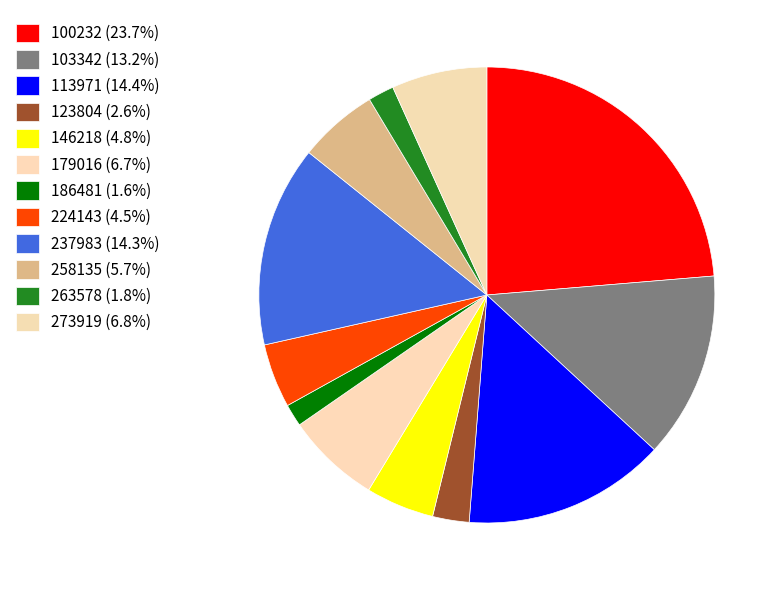

Count the number of slices in the pie.

12